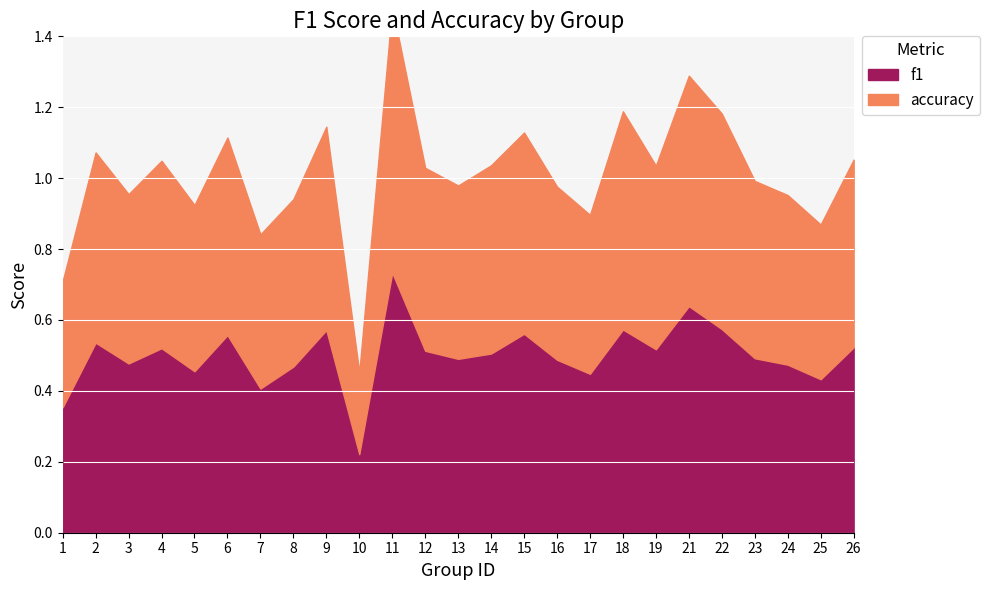

Which has a higher value, 8 or 25?

8